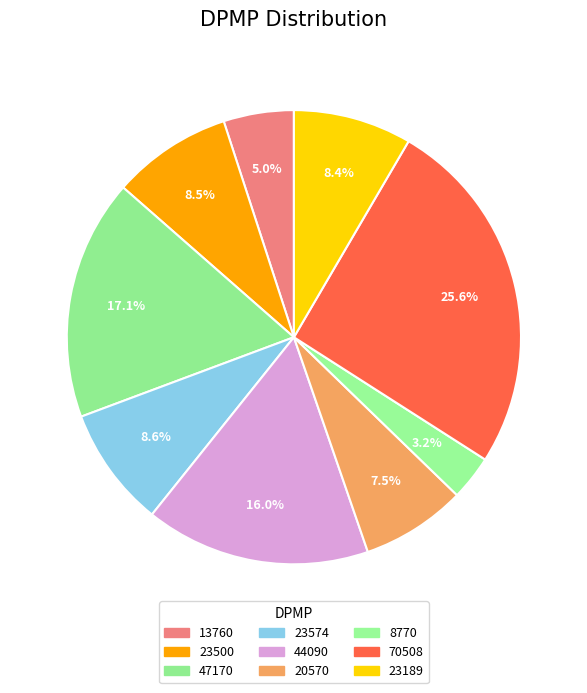

Is 44090 the majority of the pie?

No